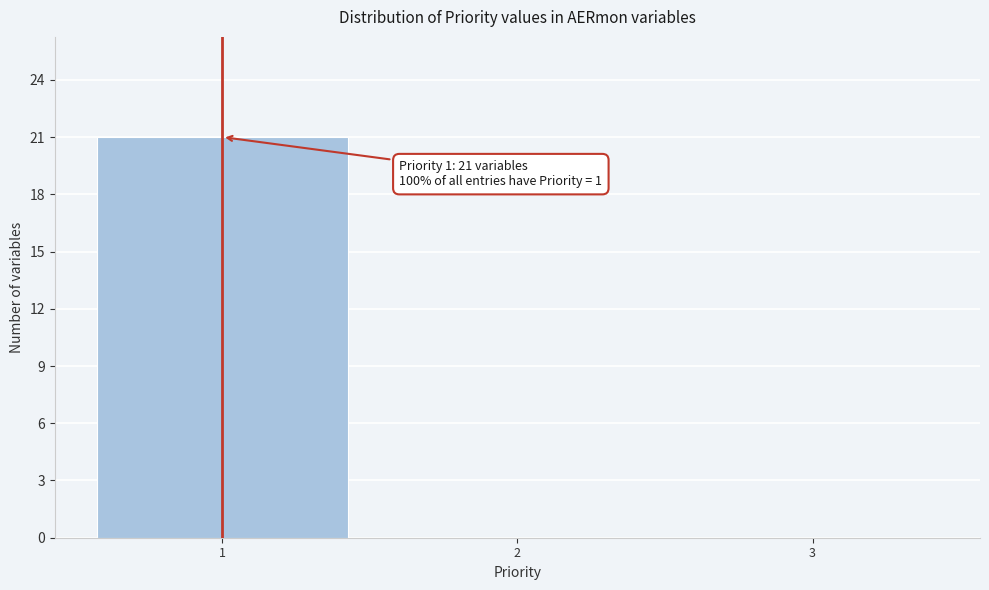

Which range on the x-axis has the tallest bar?

0.5 to 1.5